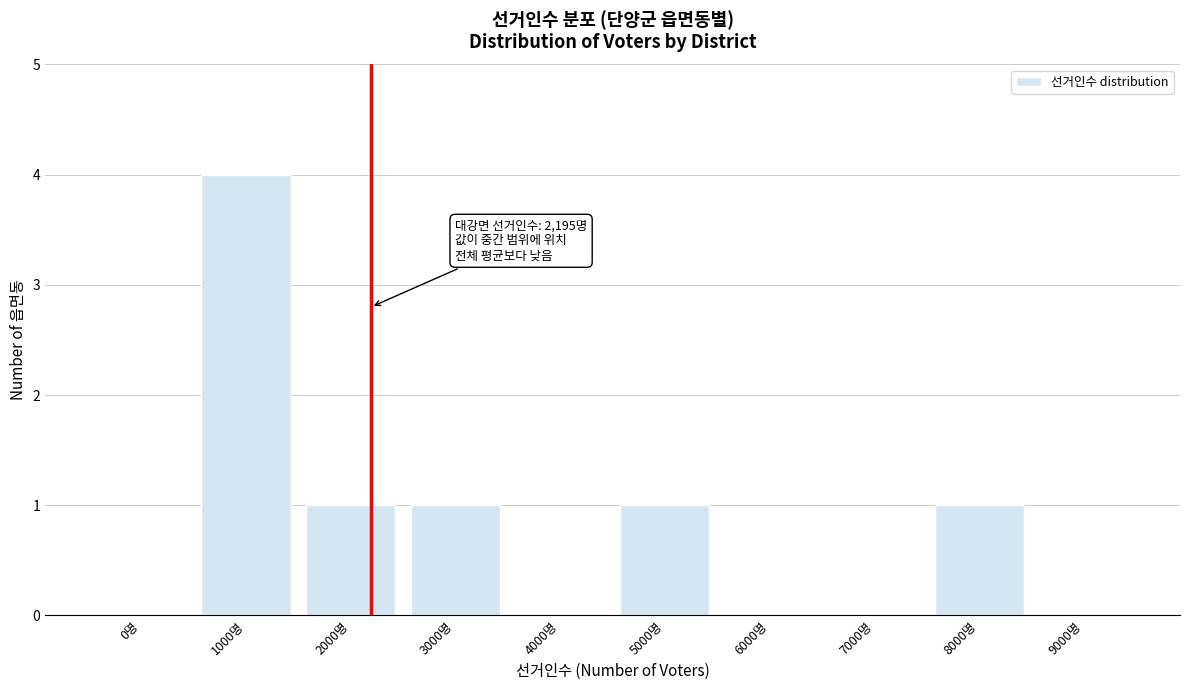

Reading left to right, extract all data points from this chart.

0명=0	1000명=4	2000명=1	3000명=1	4000명=0	5000명=1	6000명=0	7000명=0	8000명=1	9000명=0